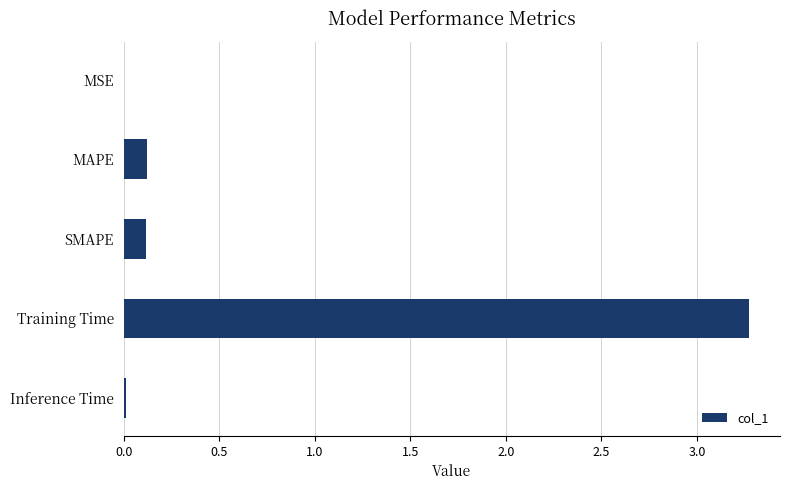

What is the change in value from SMAPE to Training Time?

+3.2